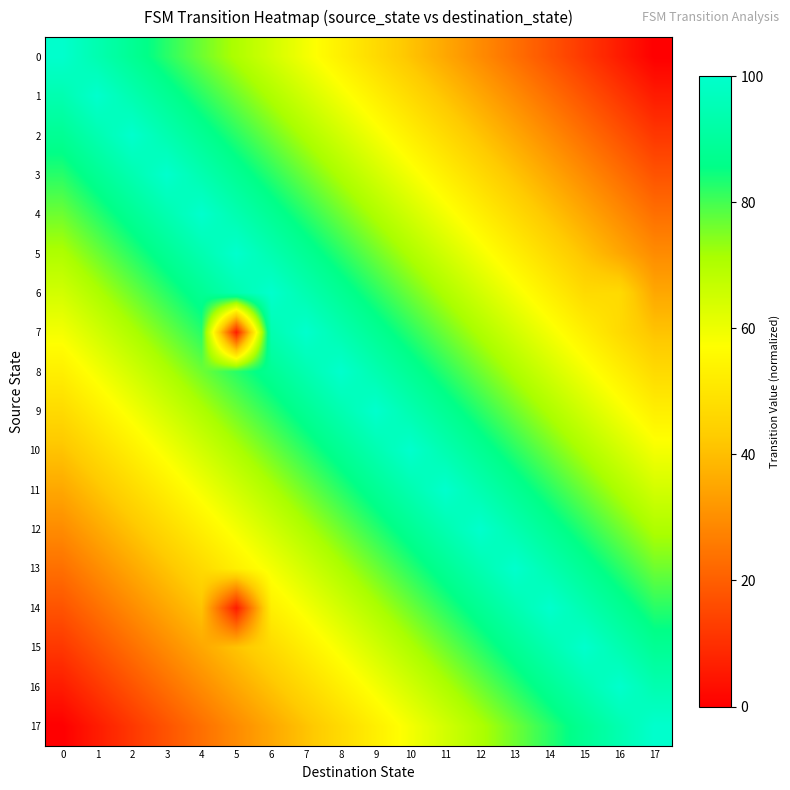

Reading left to right, list all the values displayed in this chart.

0: 0=100.0	1=94.1	2=88.2	3=82.4	4=76.5	5=70.6	6=64.7	7=58.8	8=52.9	9=47.1	10=41.2	11=35.3	12=29.4	13=23.5	14=17.6	15=11.8	16=5.9	17=0.0
1: 0=94.1	1=100.0	2=94.1	3=88.2	4=82.4	5=76.5	6=70.6	7=64.7	8=58.8	9=52.9	10=47.1	11=41.2	12=35.3	13=29.4	14=23.5	15=17.6	16=11.8	17=5.9
2: 0=88.2	1=94.1	2=100.0	3=94.1	4=88.2	5=82.4	6=76.5	7=70.6	8=64.7	9=58.8	10=52.9	11=47.1	12=41.2	13=35.3	14=29.4	15=23.5	16=17.6	17=11.8
3: 0=82.4	1=88.2	2=94.1	3=100.0	4=94.1	5=88.2	6=82.4	7=76.5	8=70.6	9=64.7	10=58.8	11=52.9	12=47.1	13=41.2	14=35.3	15=29.4	16=23.5	17=17.6
4: 0=76.5	1=82.4	2=88.2	3=94.1	4=100.0	5=94.1	6=88.2	7=82.4	8=76.5	9=70.6	10=64.7	11=58.8	12=52.9	13=47.1	14=41.2	15=35.3	16=29.4	17=23.5
5: 0=70.6	1=76.5	2=82.4	3=88.2	4=94.1	5=100.0	6=94.1	7=88.2	8=82.4	9=76.5	10=70.6	11=64.7	12=58.8	13=52.9	14=47.1	15=41.2	16=35.3	17=29.4
6: 0=64.7	1=70.6	2=76.5	3=82.4	4=88.2	5=94.1	6=100.0	7=94.1	8=88.2	9=82.4	10=76.5	11=70.6	12=64.7	13=58.8	14=52.9	15=47.1	16=47.1	17=35.3
7: 0=58.8	1=64.7	2=70.6	3=76.5	4=82.4	5=5.9	6=94.1	7=100.0	8=94.1	9=88.2	10=82.4	11=76.5	12=70.6	13=64.7	14=58.8	15=52.9	16=47.1	17=41.2
8: 0=52.9	1=58.8	2=64.7	3=70.6	4=76.5	5=82.4	6=88.2	7=94.1	8=100.0	9=94.1	10=88.2	11=82.4	12=76.5	13=70.6	14=64.7	15=58.8	16=52.9	17=47.1
9: 0=47.1	1=52.9	2=58.8	3=64.7	4=70.6	5=76.5	6=82.4	7=88.2	8=94.1	9=100.0	10=94.1	11=88.2	12=82.4	13=76.5	14=70.6	15=64.7	16=58.8	17=52.9
10: 0=41.2	1=47.1	2=52.9	3=58.8	4=64.7	5=70.6	6=76.5	7=82.4	8=88.2	9=94.1	10=100.0	11=94.1	12=88.2	13=82.4	14=76.5	15=70.6	16=64.7	17=58.8
11: 0=35.3	1=41.2	2=47.1	3=52.9	4=58.8	5=64.7	6=70.6	7=76.5	8=82.4	9=88.2	10=94.1	11=100.0	12=94.1	13=88.2	14=82.4	15=76.5	16=70.6	17=64.7
12: 0=29.4	1=35.3	2=41.2	3=47.1	4=52.9	5=58.8	6=64.7	7=70.6	8=76.5	9=82.4	10=88.2	11=94.1	12=100.0	13=94.1	14=88.2	15=82.4	16=76.5	17=70.6
13: 0=23.5	1=29.4	2=35.3	3=41.2	4=47.1	5=52.9	6=58.8	7=64.7	8=70.6	9=76.5	10=82.4	11=88.2	12=94.1	13=100.0	14=94.1	15=88.2	16=82.4	17=76.5
14: 0=17.6	1=23.5	2=29.4	3=35.3	4=41.2	5=5.9	6=52.9	7=58.8	8=64.7	9=70.6	10=76.5	11=82.4	12=88.2	13=94.1	14=100.0	15=94.1	16=88.2	17=82.4
15: 0=11.8	1=17.6	2=23.5	3=29.4	4=35.3	5=41.2	6=47.1	7=52.9	8=58.8	9=64.7	10=70.6	11=76.5	12=82.4	13=88.2	14=94.1	15=100.0	16=94.1	17=88.2
16: 0=5.9	1=11.8	2=17.6	3=23.5	4=29.4	5=35.3	6=41.2	7=47.1	8=52.9	9=58.8	10=64.7	11=70.6	12=76.5	13=82.4	14=88.2	15=94.1	16=100.0	17=94.1
17: 0=0.0	1=5.9	2=11.8	3=17.6	4=23.5	5=29.4	6=35.3	7=41.2	8=47.1	9=52.9	10=58.8	11=64.7	12=70.6	13=76.5	14=82.4	15=88.2	16=94.1	17=100.0